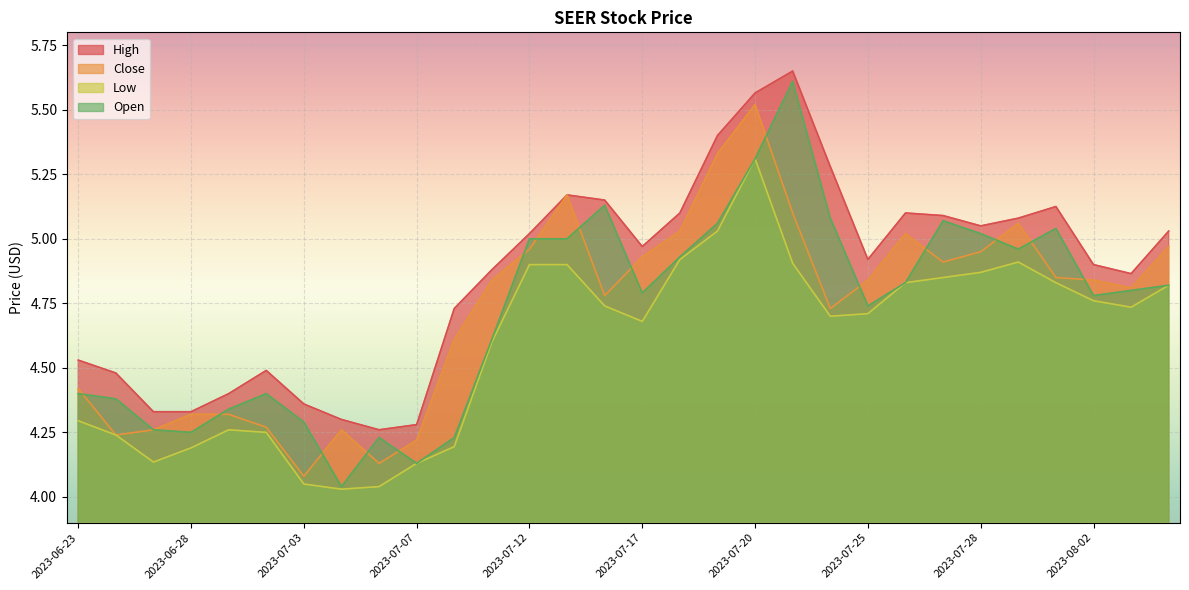

Is the value of Close at 2023-07-24 greater than the value of Open at 2023-07-12?

No